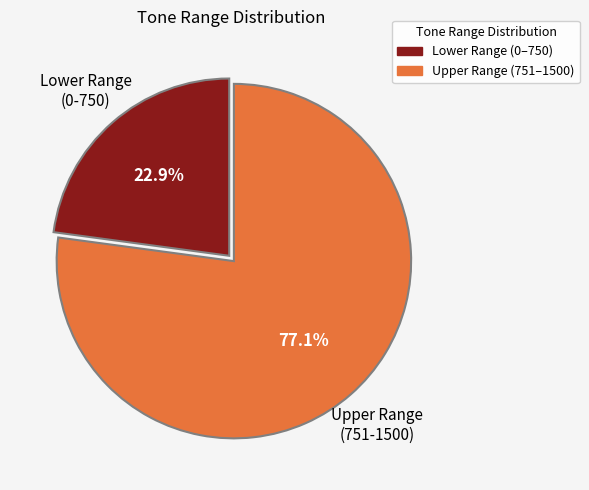

To the nearest percent, what is the average slice percentage?

50%